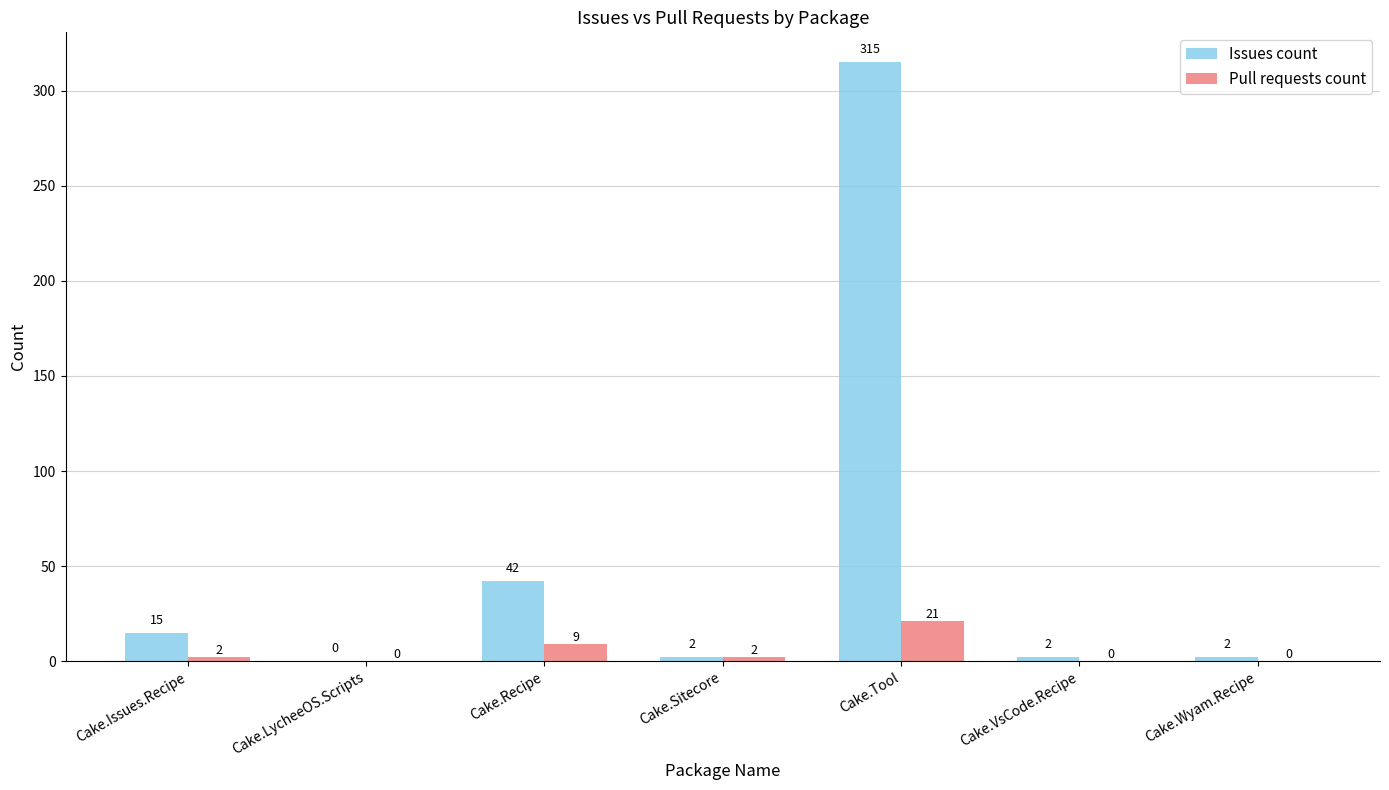

The value of Issues count at Cake.Issues.Recipe is 15. True or false?

True